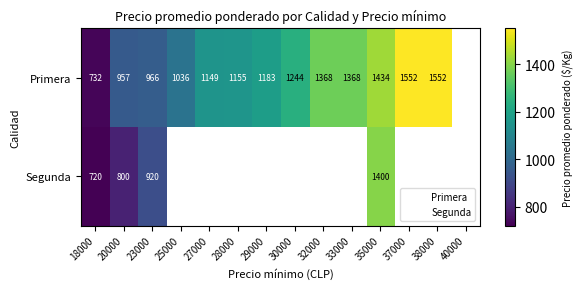

How many values in the Primera series are below 1244?

7